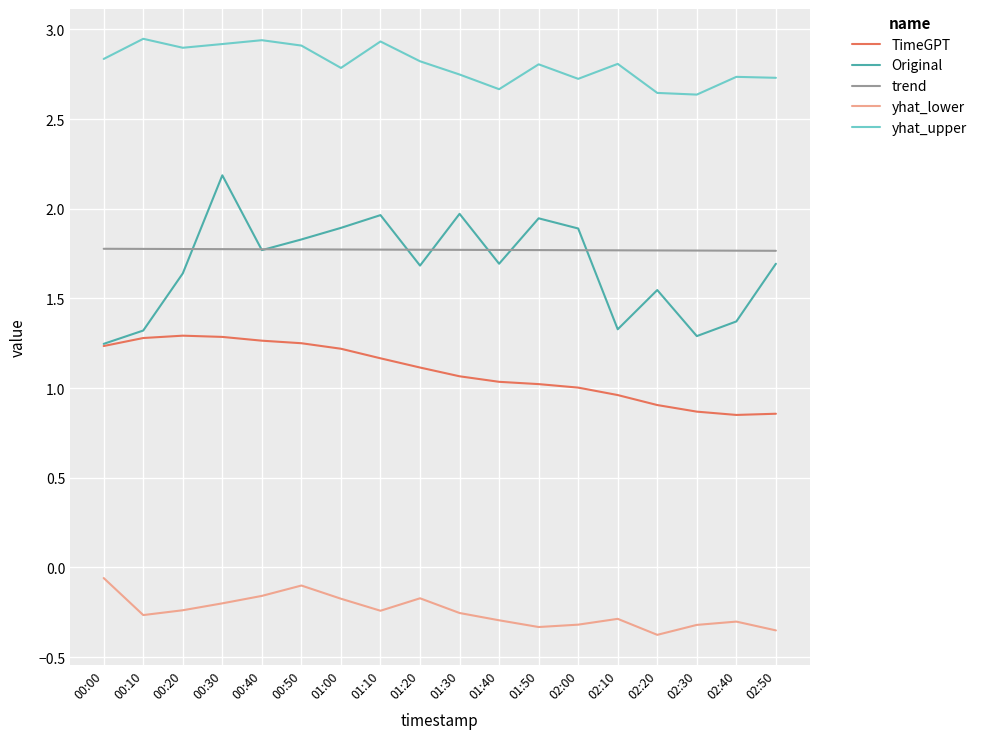

Which category has the highest value in the Original series?

00:30